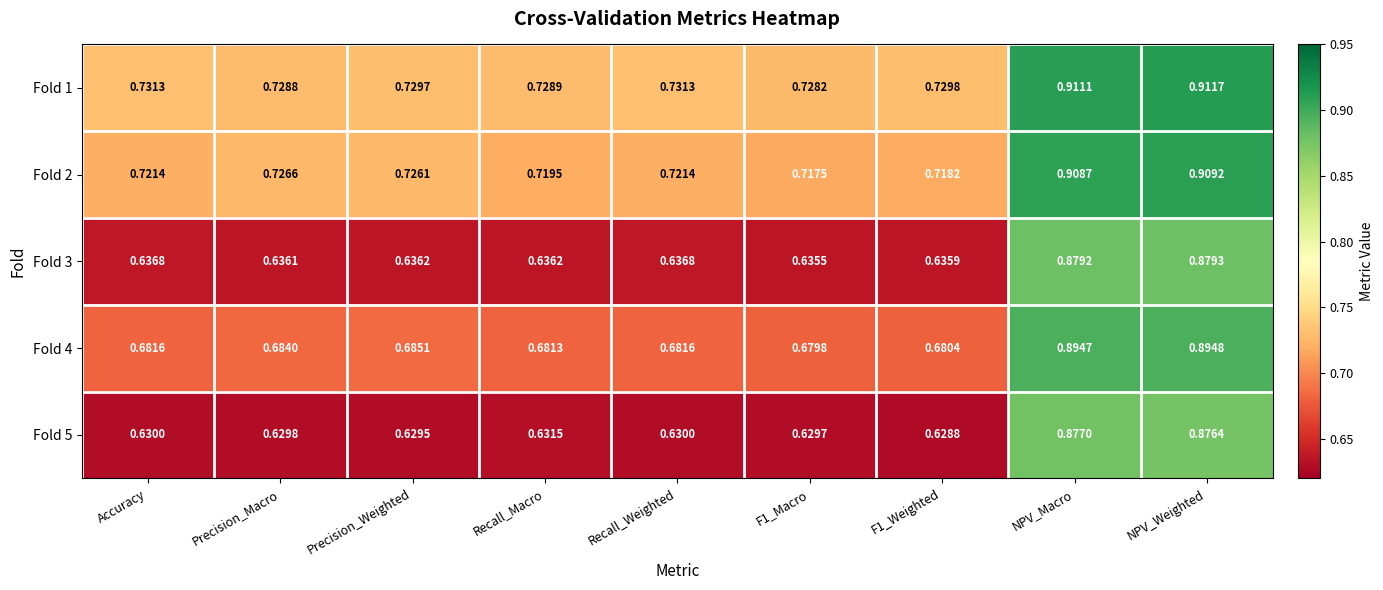

At which label does Fold 2 reach its peak?

NPV_Weighted